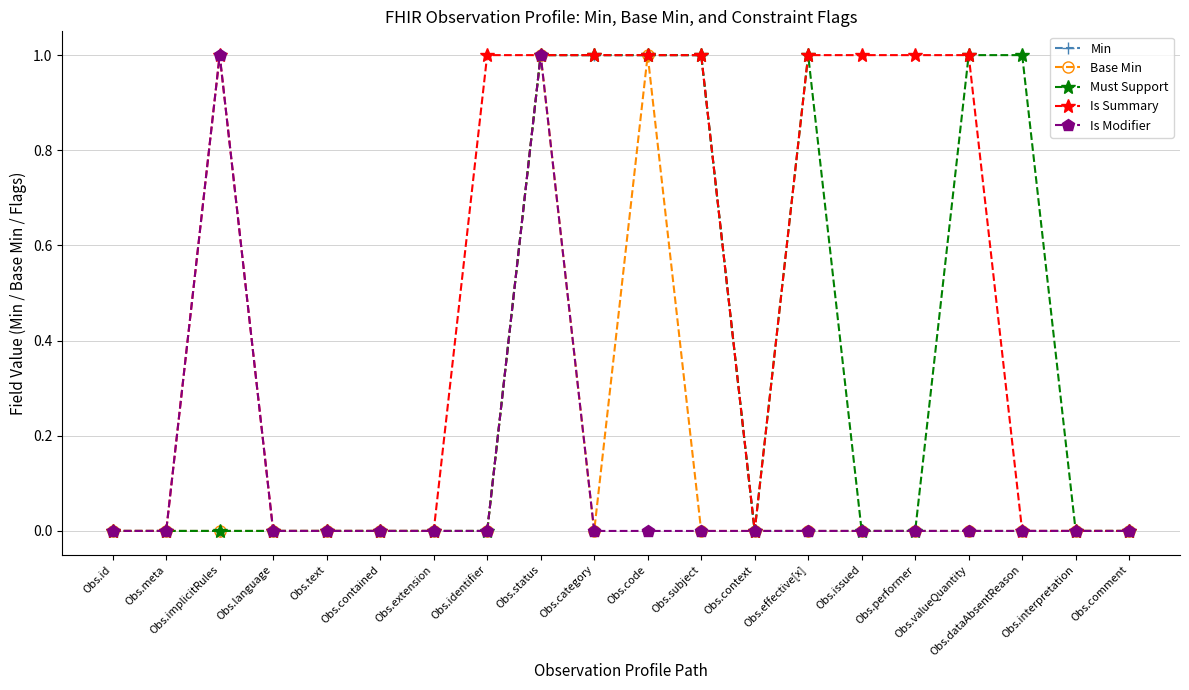

True or false: Must Support has a value of -1 at Obs.implicitRules.

False